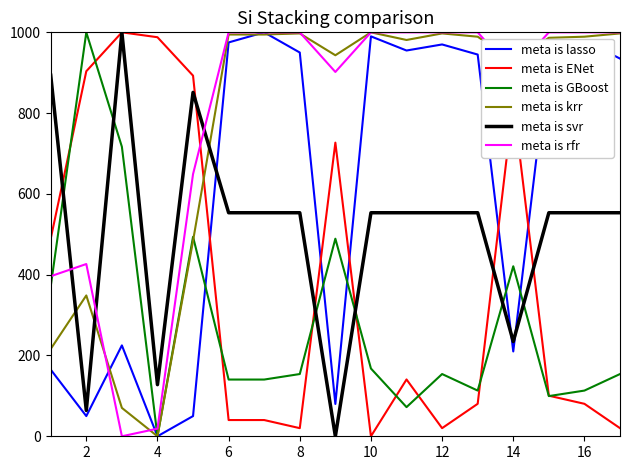

What is the greatest value displayed?

1000.0